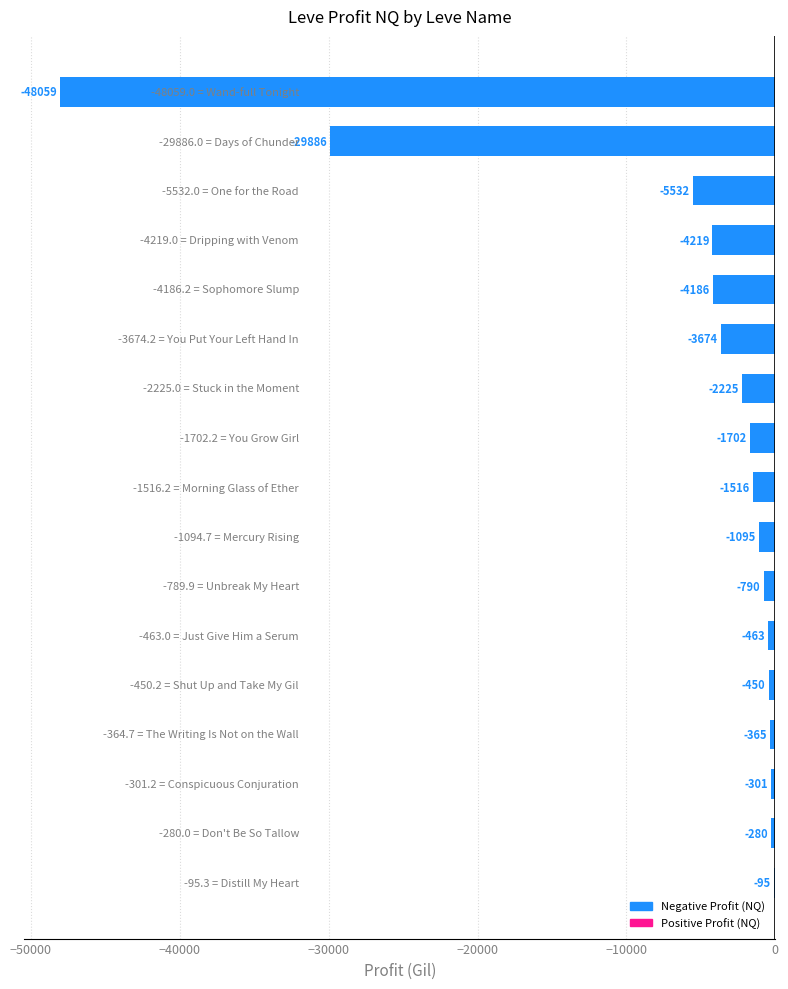

What is the greatest value displayed?

-95.3